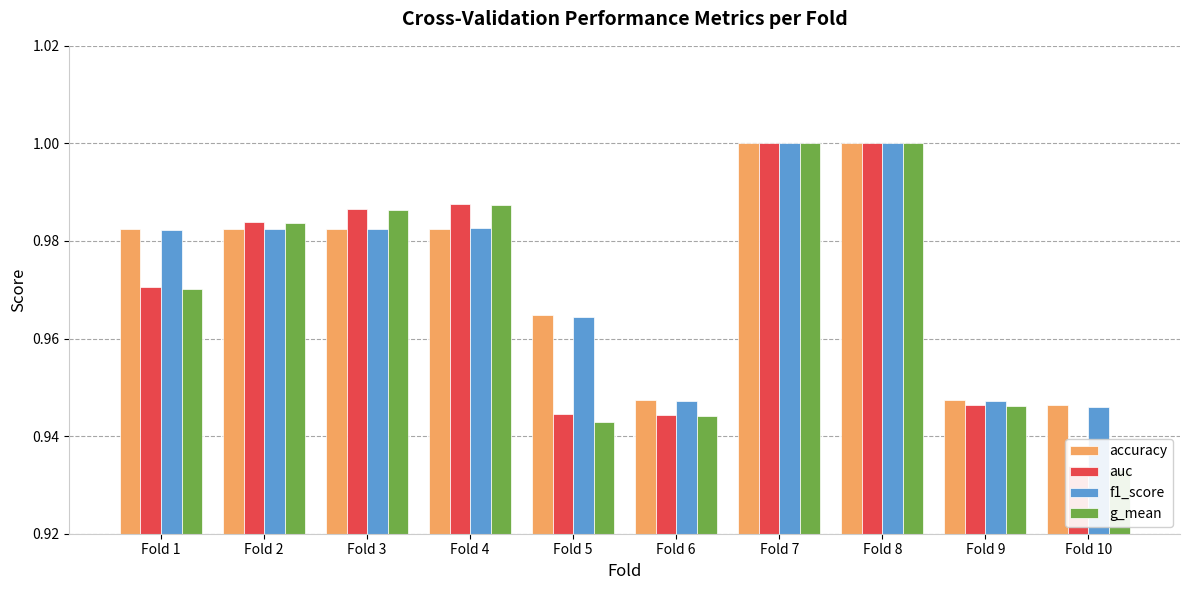

True or false: f1_score has a value of 0.5 at Fold 7.

False